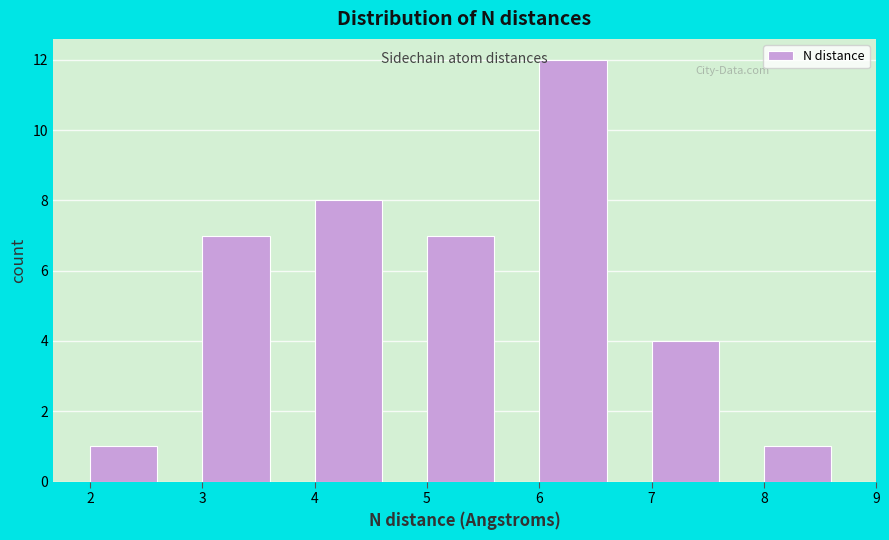

Reading left to right, list every bar in this chart as the range it spans on the x-axis followed by its height. The values are not printed on the chart, so give them approximately, as read against the axis.

2 to 3: 1
3 to 4: 7
4 to 5: 8
5 to 6: 7
6 to 7: 12
7 to 8: 4
8 to 9: 1